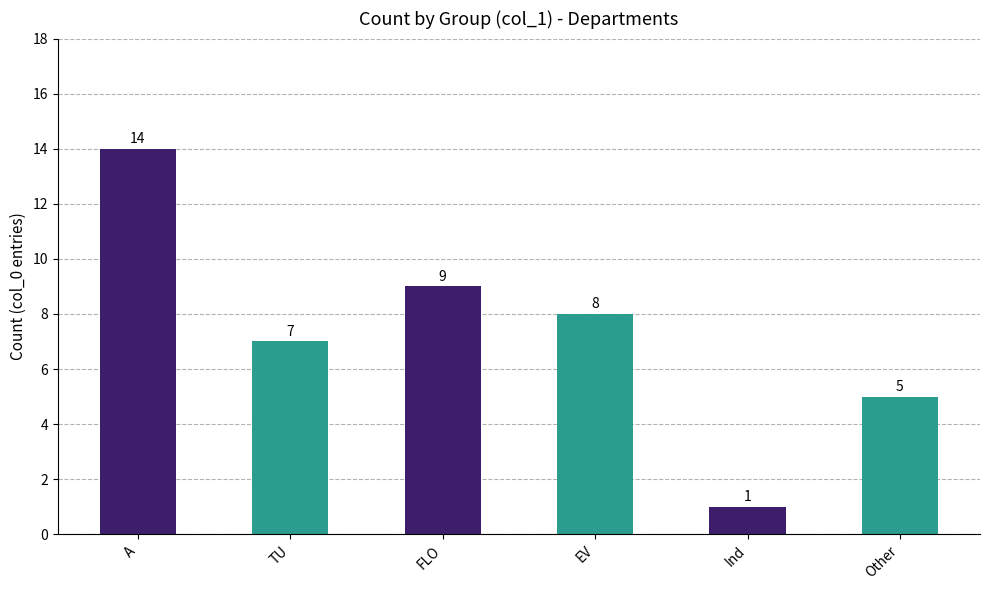

What is the label of the 2nd bar from the right?

Ind